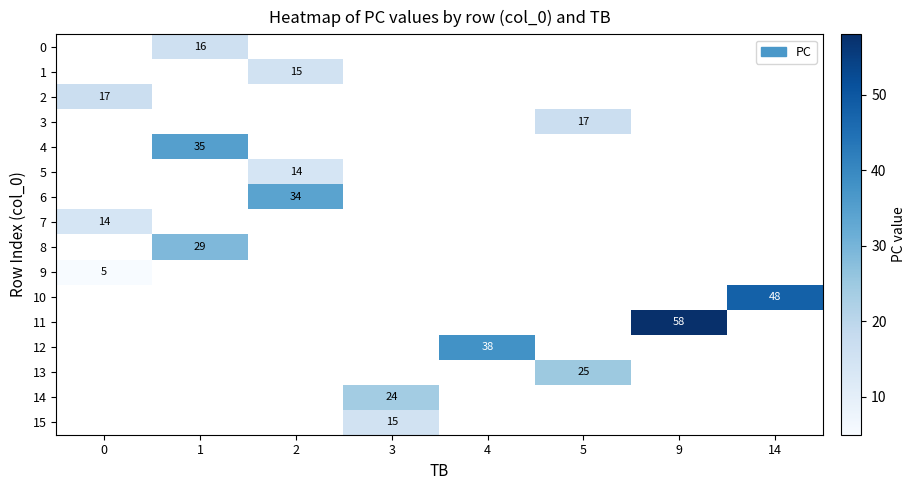

Is the value of 0 at 14 greater than the value of 6 at 1?

No